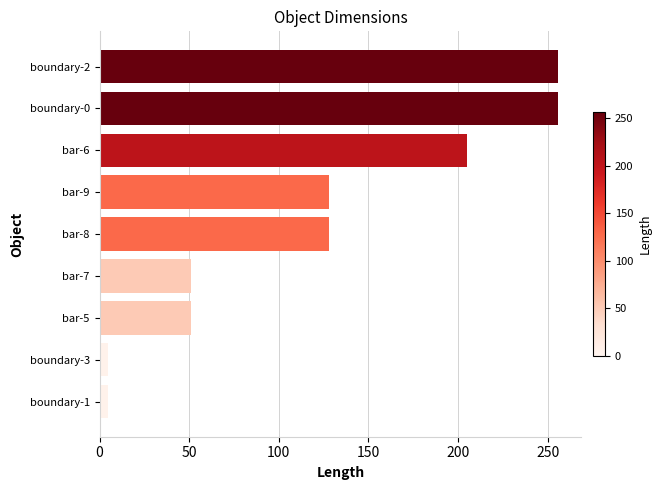

The value at bar-6 is 204.8. True or false?

True